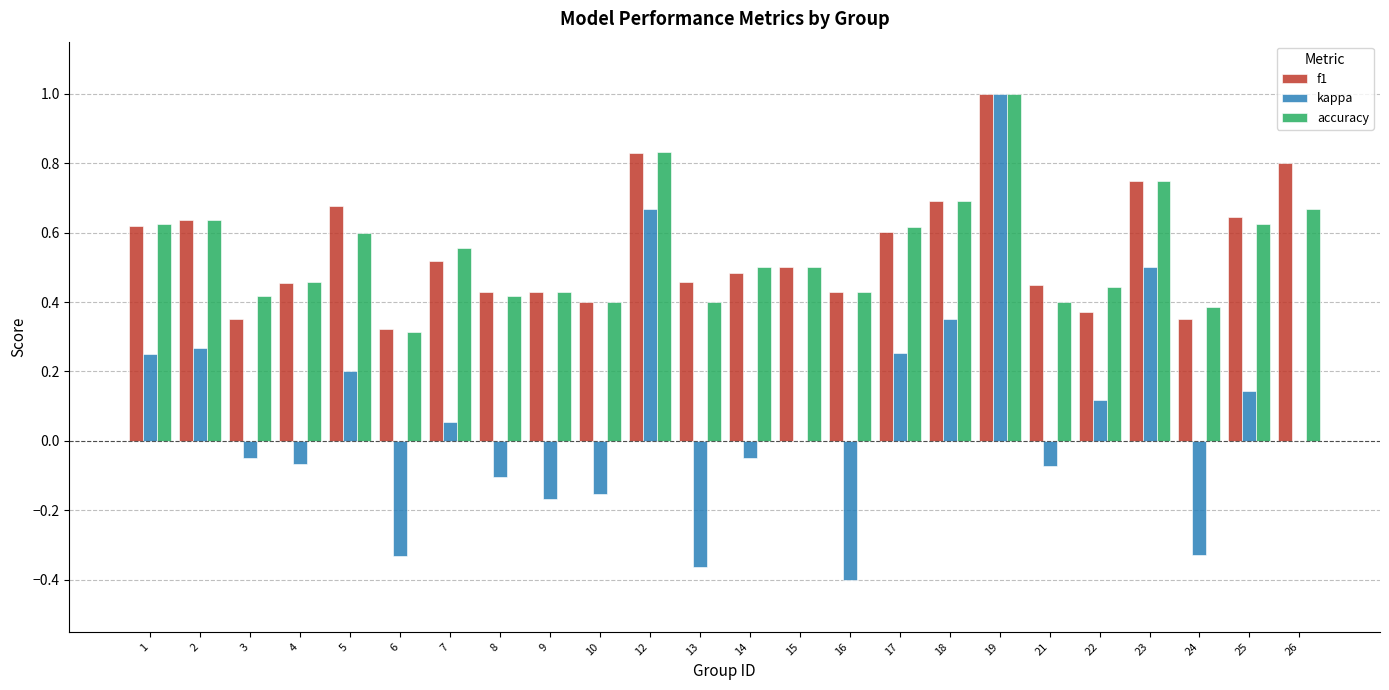

The kappa series shows -0.0 at 4. True or false?

False